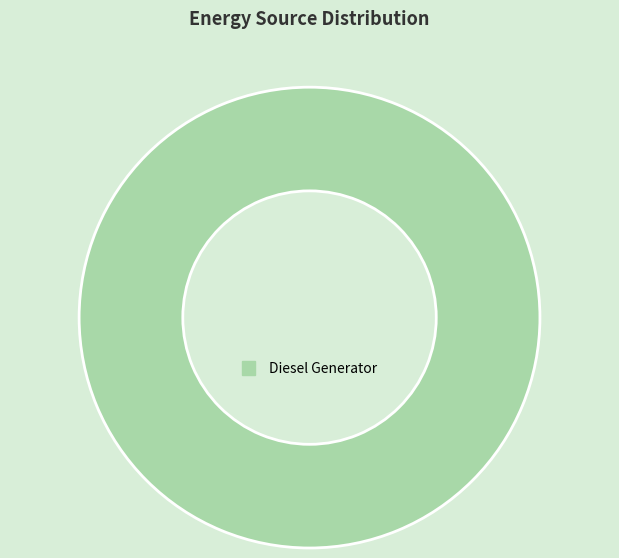

Which category accounts for the majority?

Diesel Generator